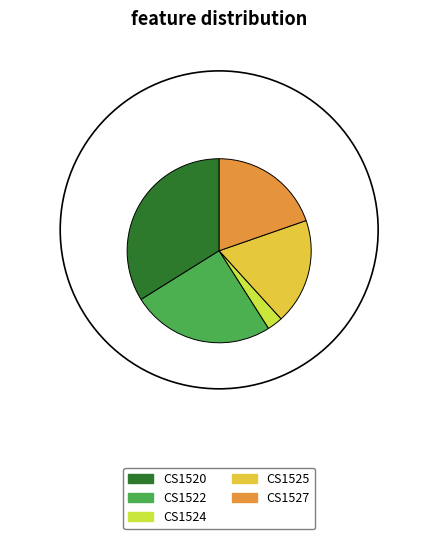

Which has a higher value, CS1524 or CS1527?

CS1527